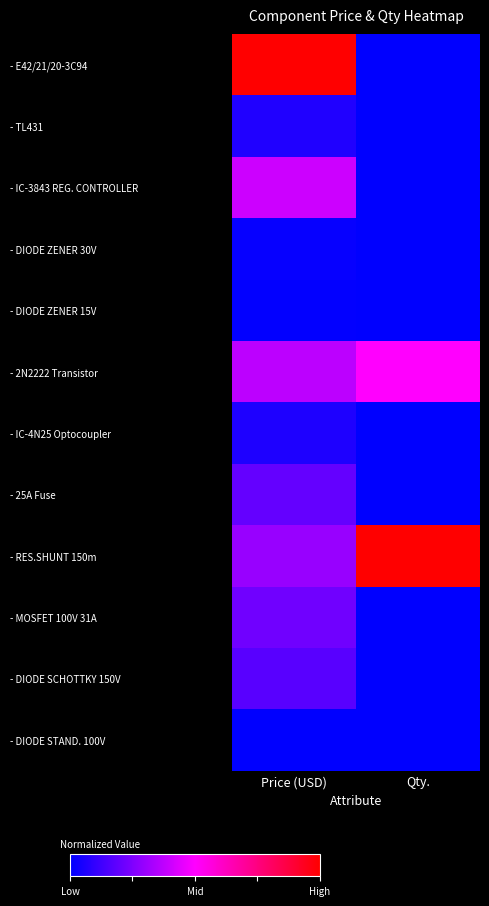

Rank the series by their maximum value, from lowest to highest.

- DIODE STAND. 100V, - DIODE ZENER 15V, - DIODE ZENER 30V, - IC-4N25 Optocoupler, - TL431, - DIODE SCHOTTKY 150V, - 25A Fuse, - MOSFET 100V 31A, - IC-3843 REG. CONTROLLER, - 2N2222 Transistor, - E42/21/20-3C94, - RES.SHUNT 150m